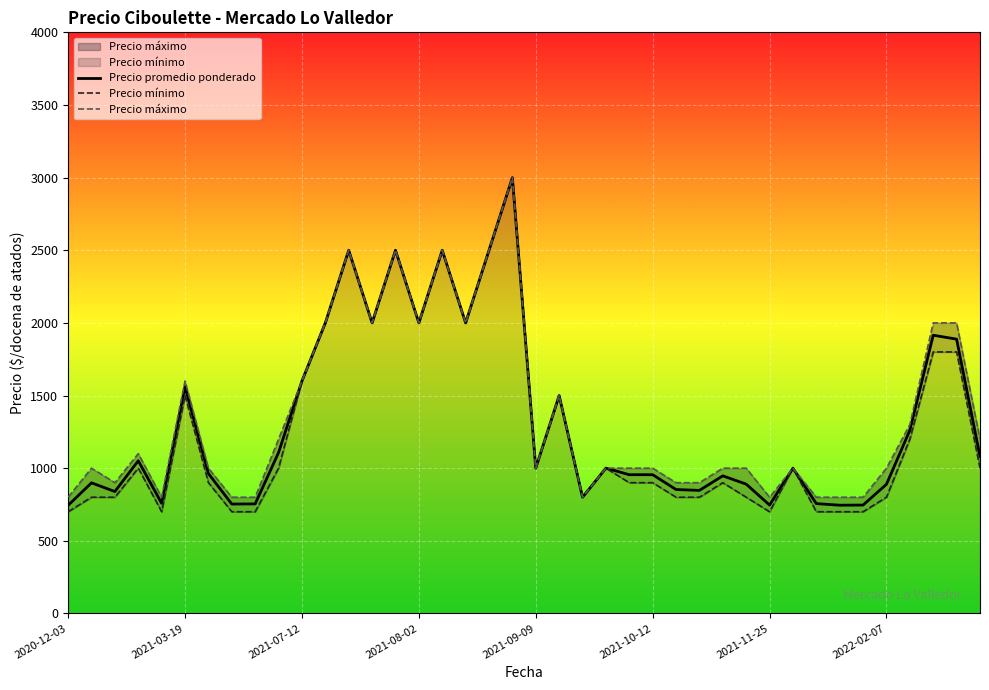

How many interior local valleys does the Precio mínimo series have?

7